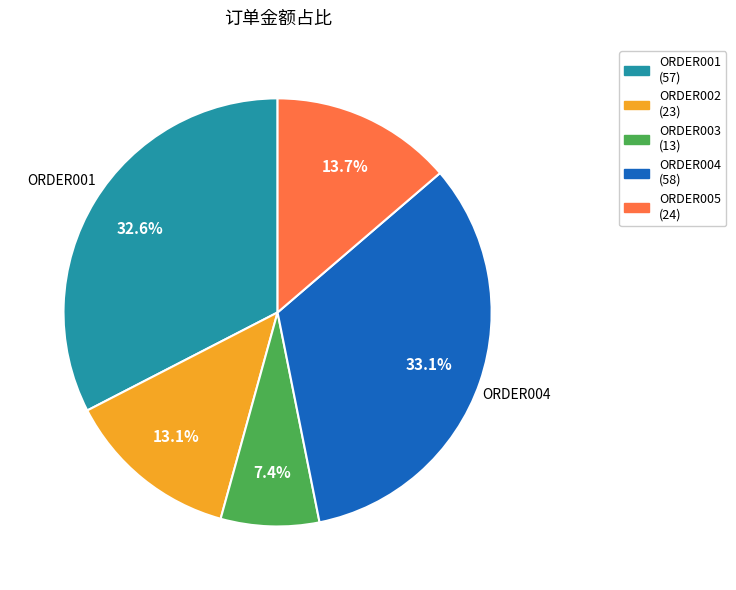

Is there a majority slice in this chart?

No